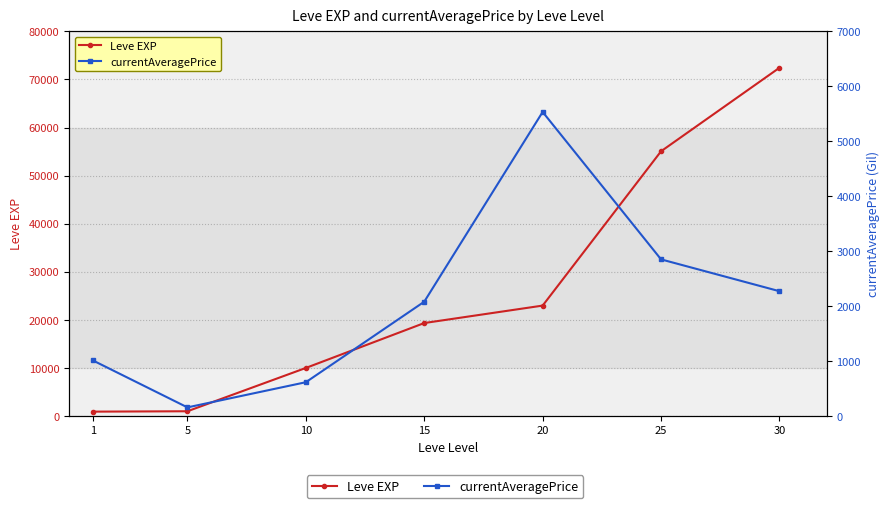

How many data points in currentAveragePrice are above 2079?

4